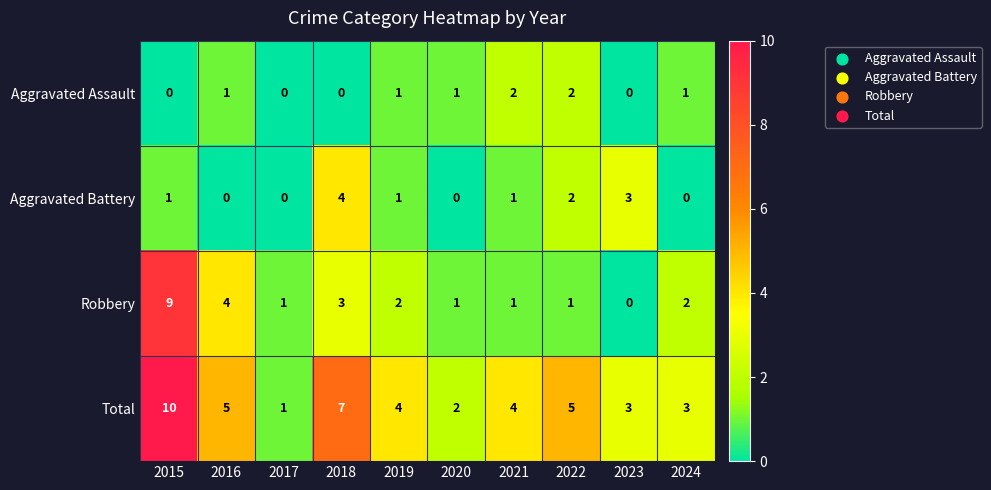

True or false: Robbery has a value of 5 at 2018.

False